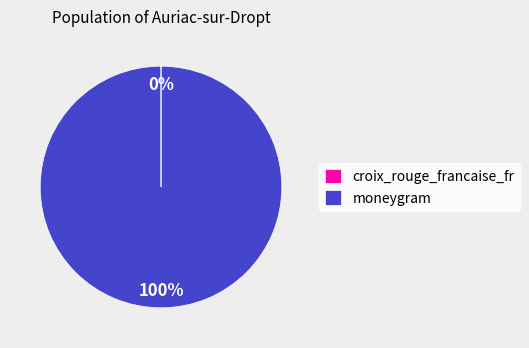

Does any single category account for the majority?

Yes